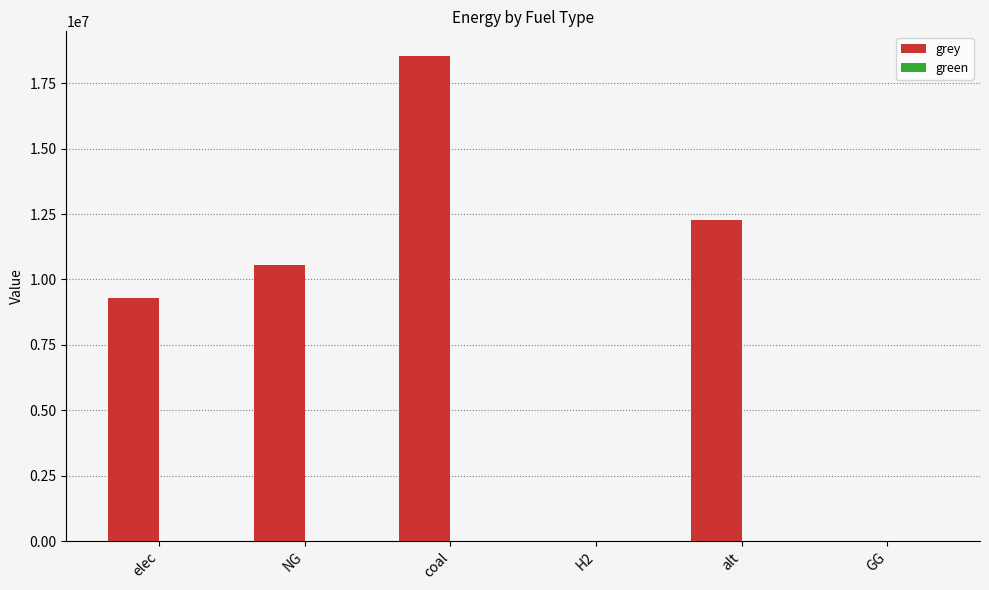

Are the bars grouped side by side (vs. stacked)?

No